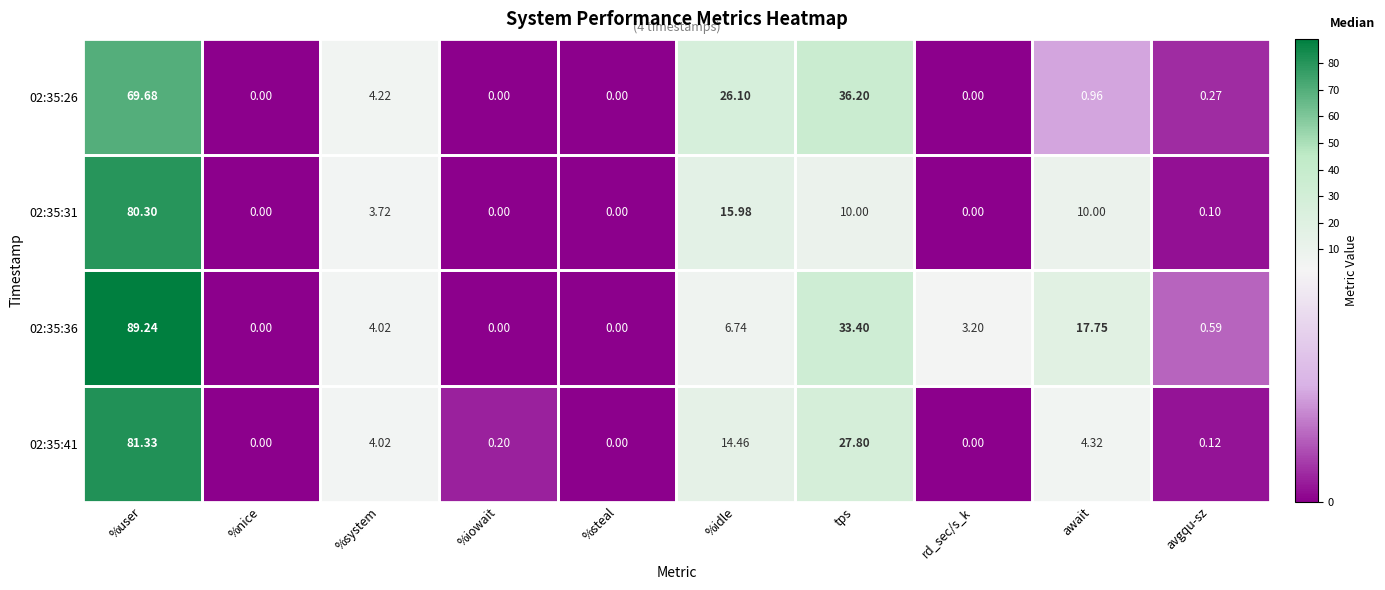

At which category is the sum across all series the highest?

%user